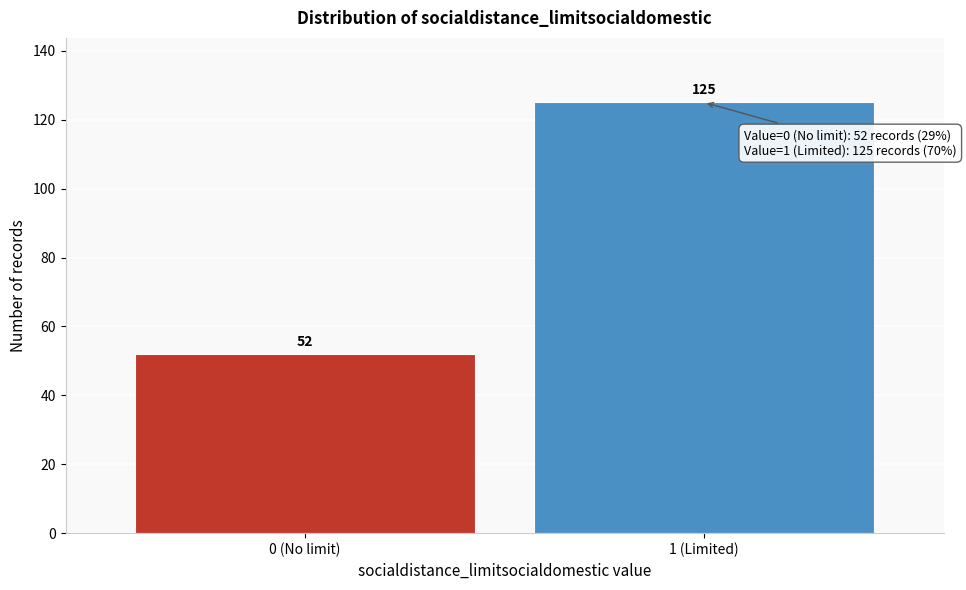

Reading left to right, extract all data points from this chart.

0 (No limit)=52	1 (Limited)=125